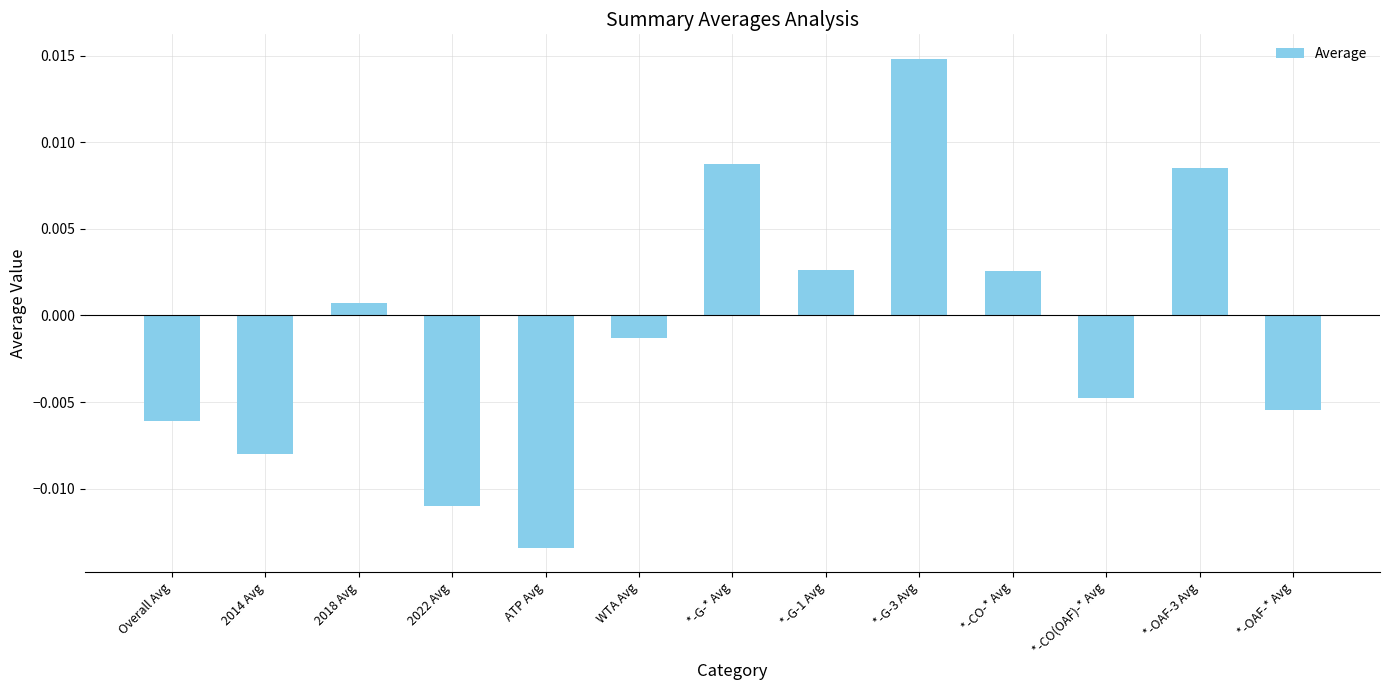

Between 2018 Avg and *-OAF-* Avg, which is larger?

2018 Avg